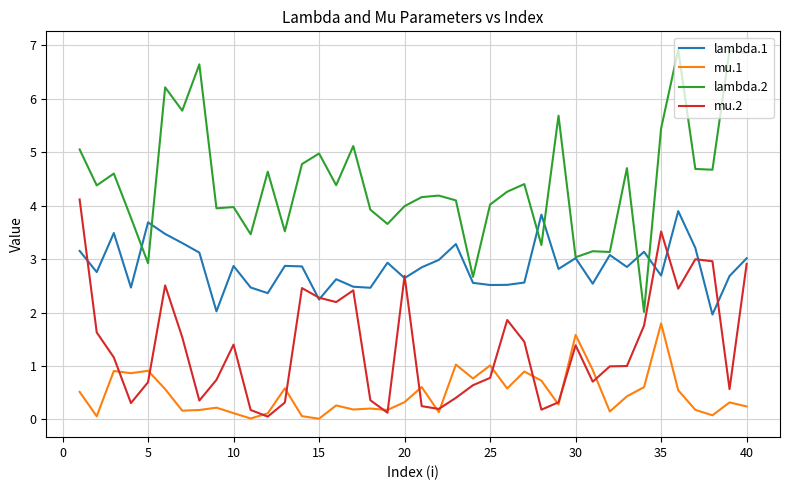

Count the number of data series in this chart.

4